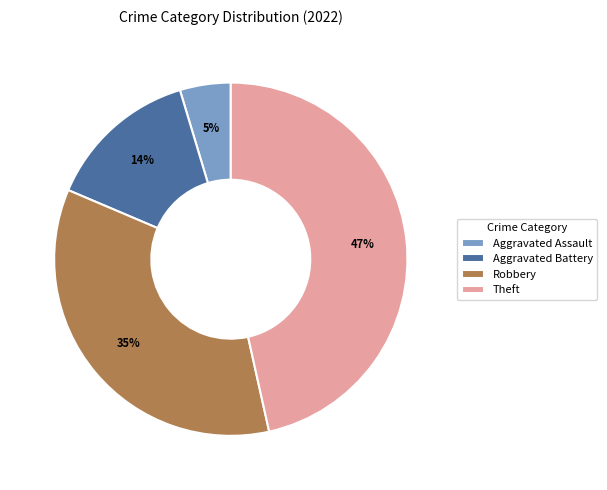

Rank the categories by value from lowest to highest.

Aggravated Assault, Aggravated Battery, Robbery, Theft